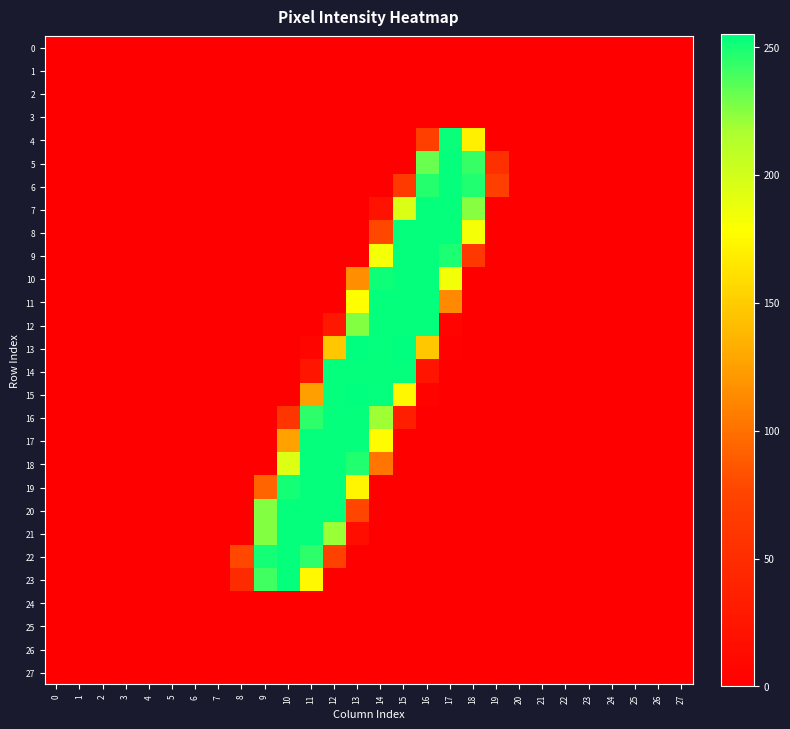

At how many categories does at least one series exceed 112?

10